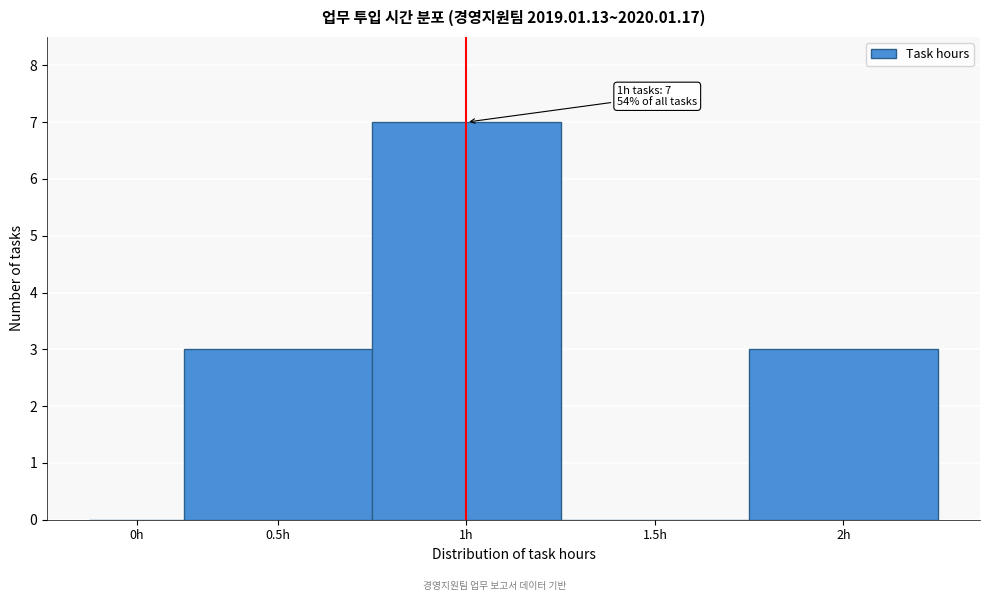

Reading left to right, transcribe all the data shown in this chart.

0h=0	0.5h=3	1h=7	1.5h=0	2h=3